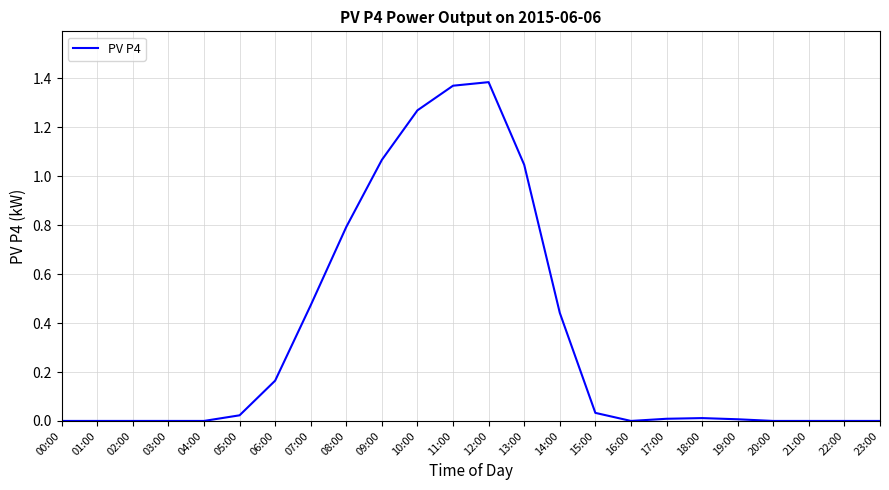

Is it true that the value at 10:00 is 1.7?

False